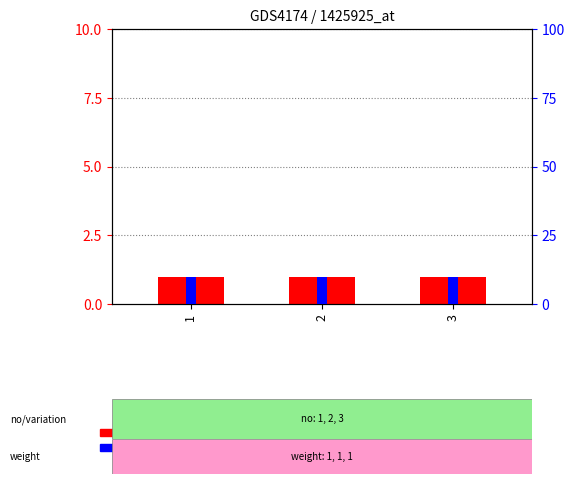

What is the sum of the percentile rank within the sample values at 1 and 2?

20